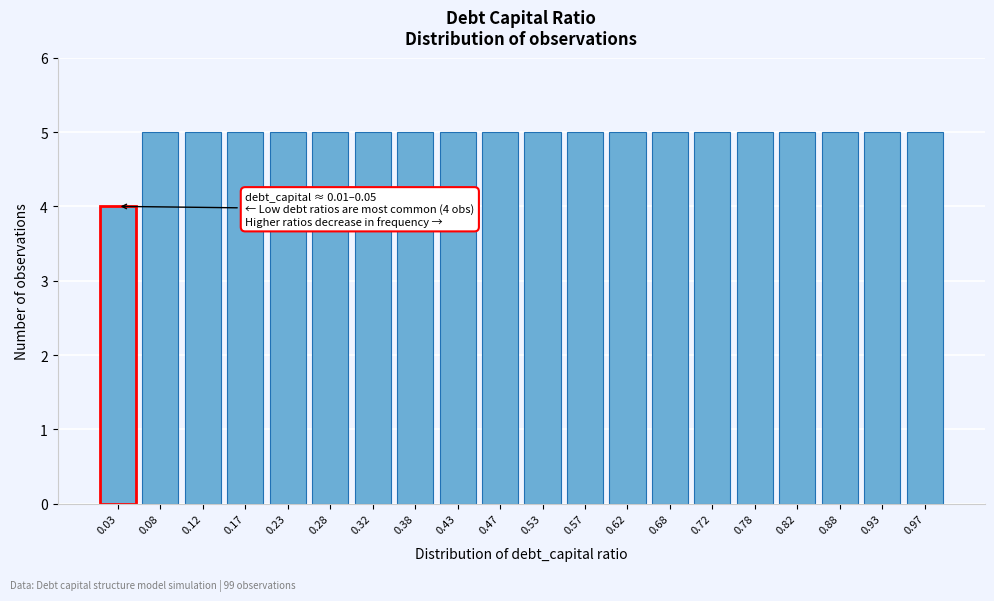

Reading left to right, list all the values displayed in this chart.

0.03=4	0.08=5	0.12=5	0.17=5	0.23=5	0.28=5	0.32=5	0.38=5	0.43=5	0.47=5	0.53=5	0.57=5	0.62=5	0.68=5	0.72=5	0.78=5	0.82=5	0.88=5	0.93=5	0.97=5